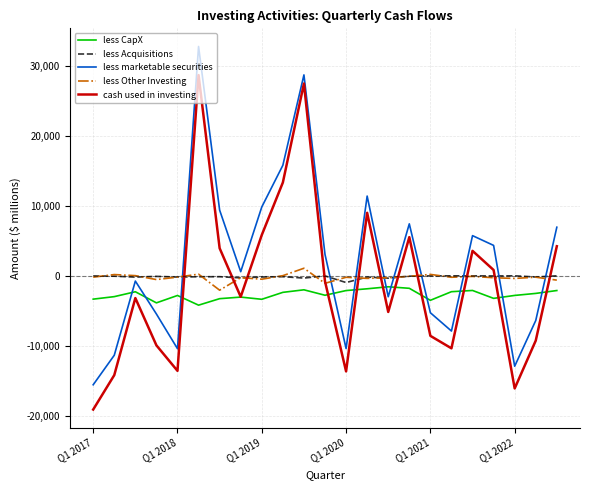

Which series ends up on top after the final intersection of cash used in investing and less Acquisitions?

cash used in investing